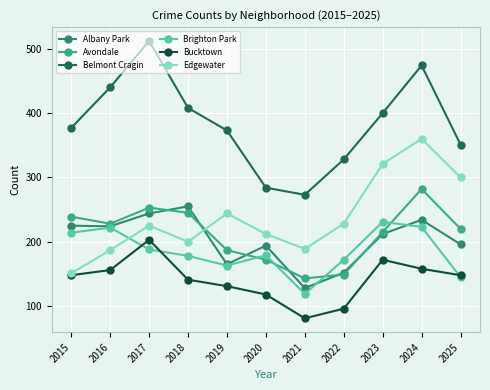

True or false: Avondale and Bucktown intersect in this chart.

False